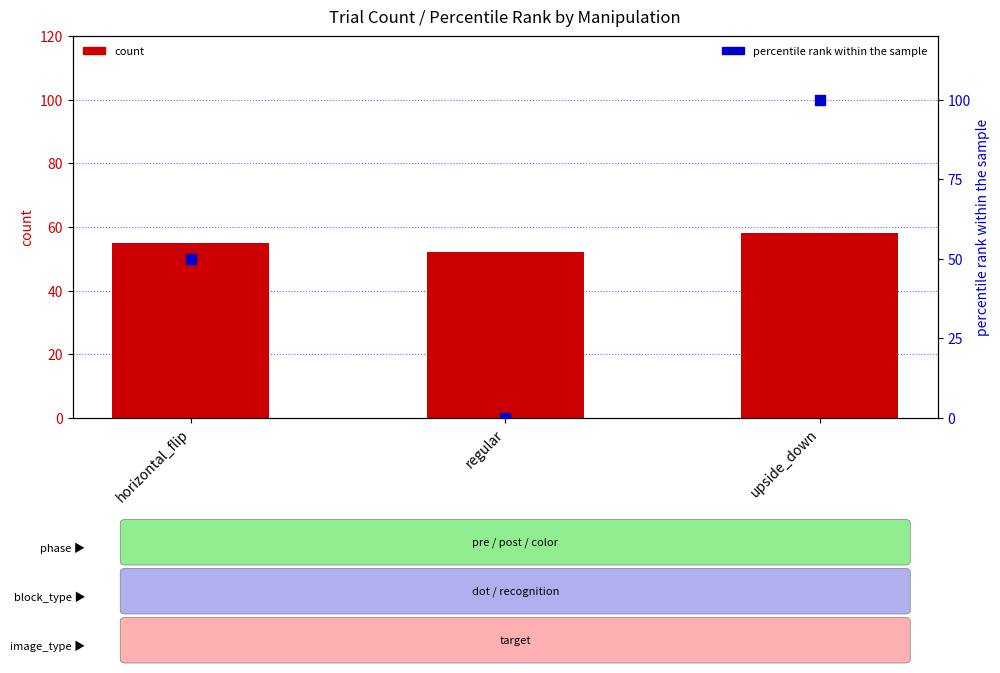

Which series contains the highest Y value?

percentile rank within the sample